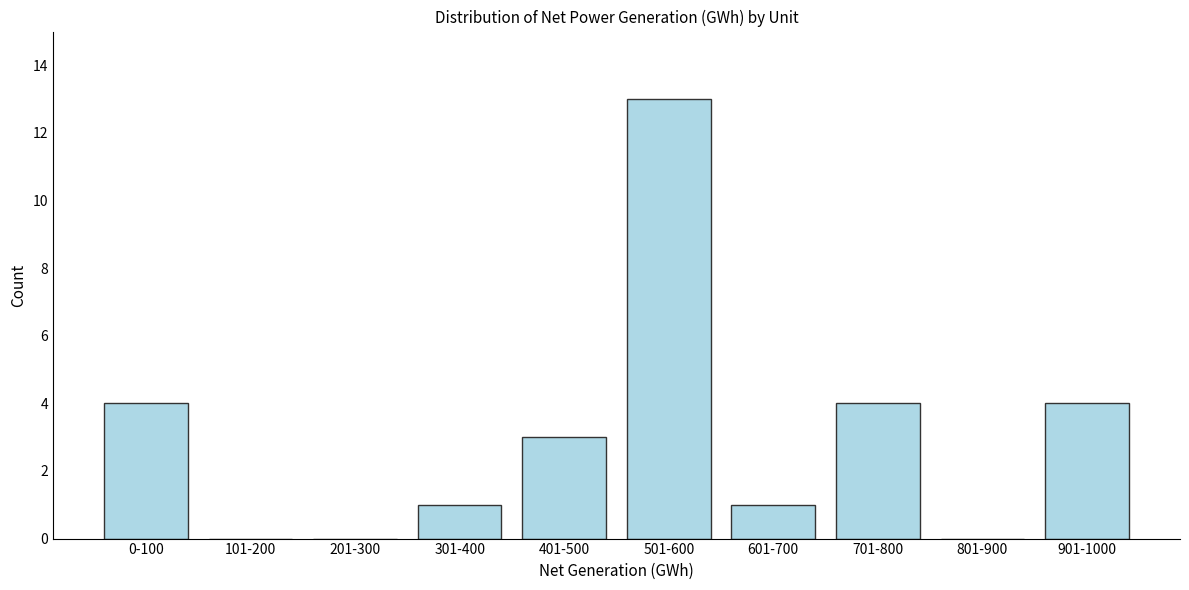

Reading right to left, extract all data points from this chart.

901-1000=4	801-900=0	701-800=4	601-700=1	501-600=13	401-500=3	301-400=1	201-300=0	101-200=0	0-100=4